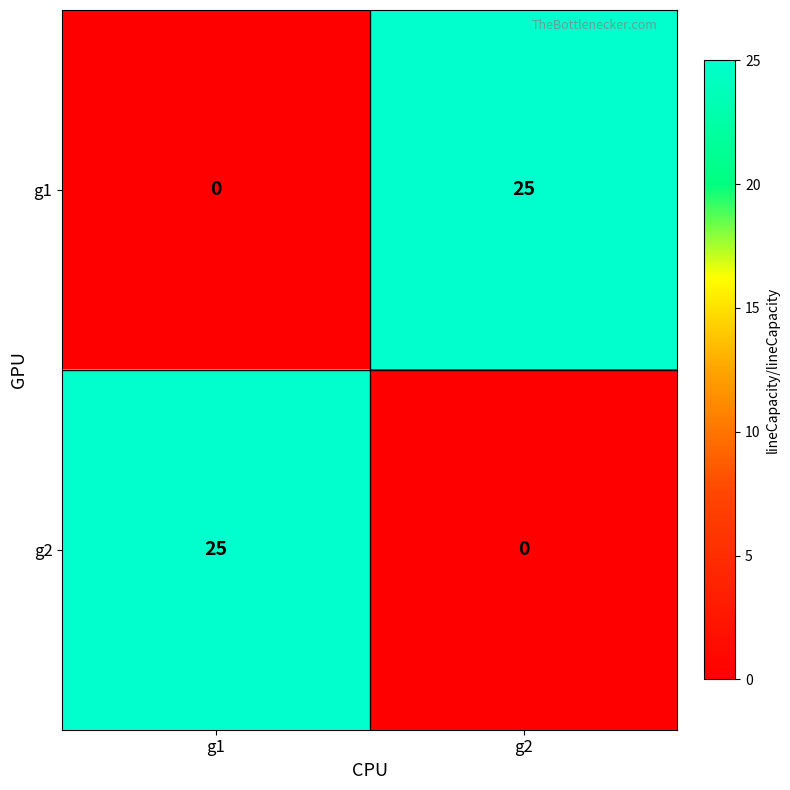

How many values in the g1 series are below 25?

1